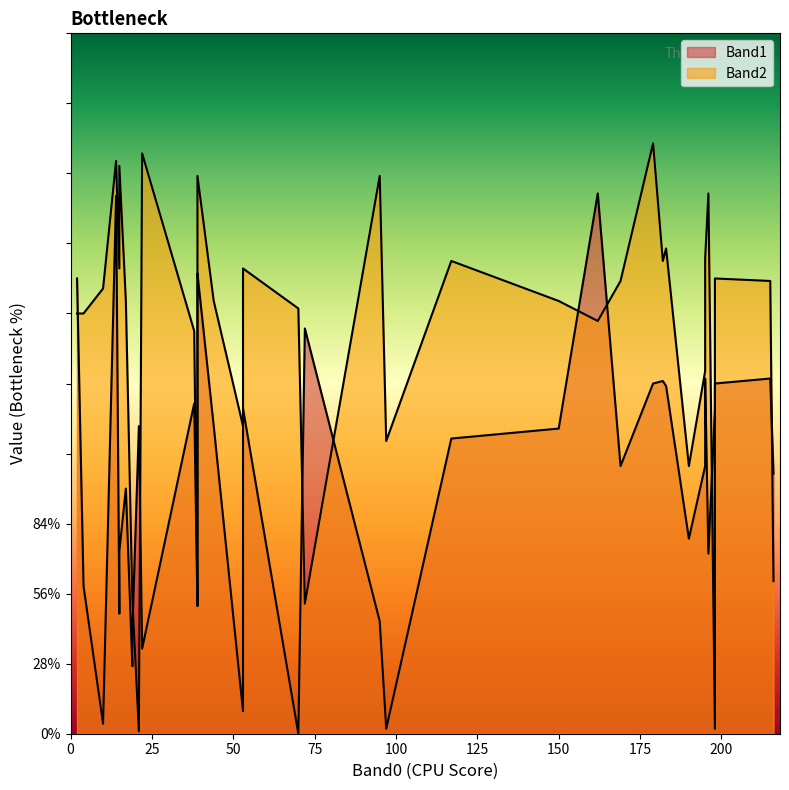

Count the number of categories in the chart.

40